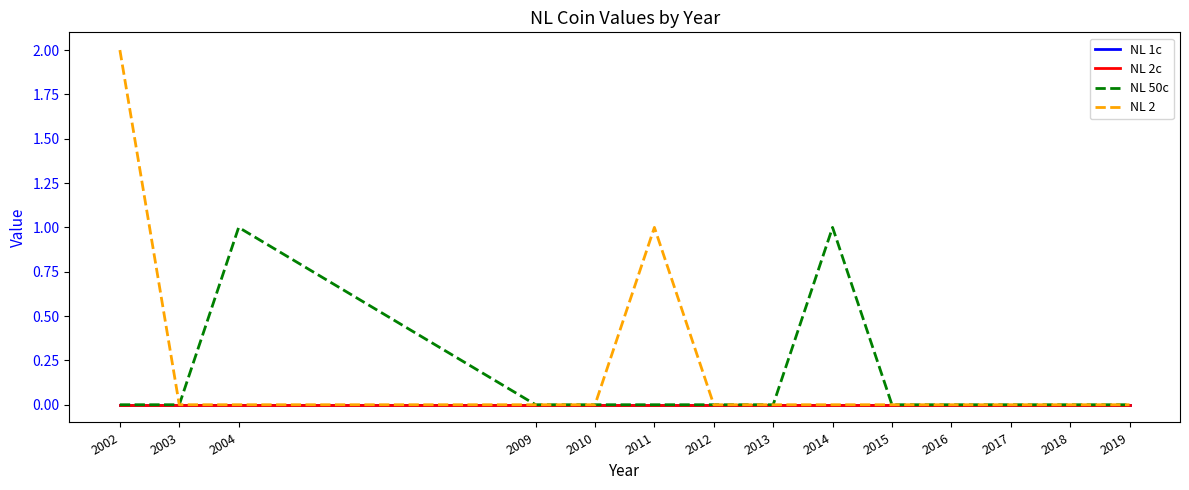

Does the chart display data point markers on the line(s)?

No